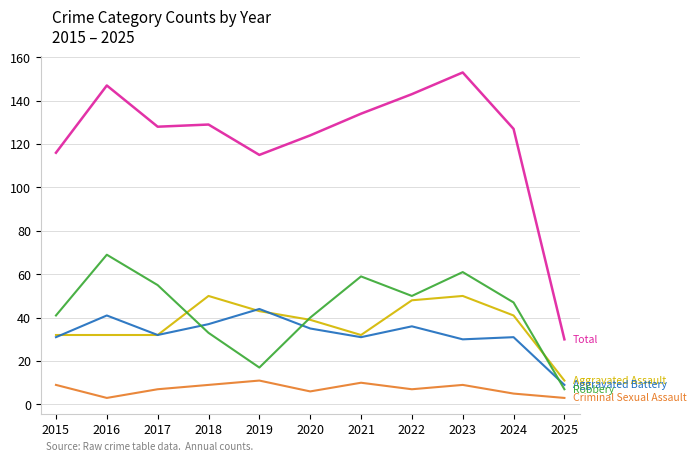

Which label corresponds to the largest value in the chart?

2023